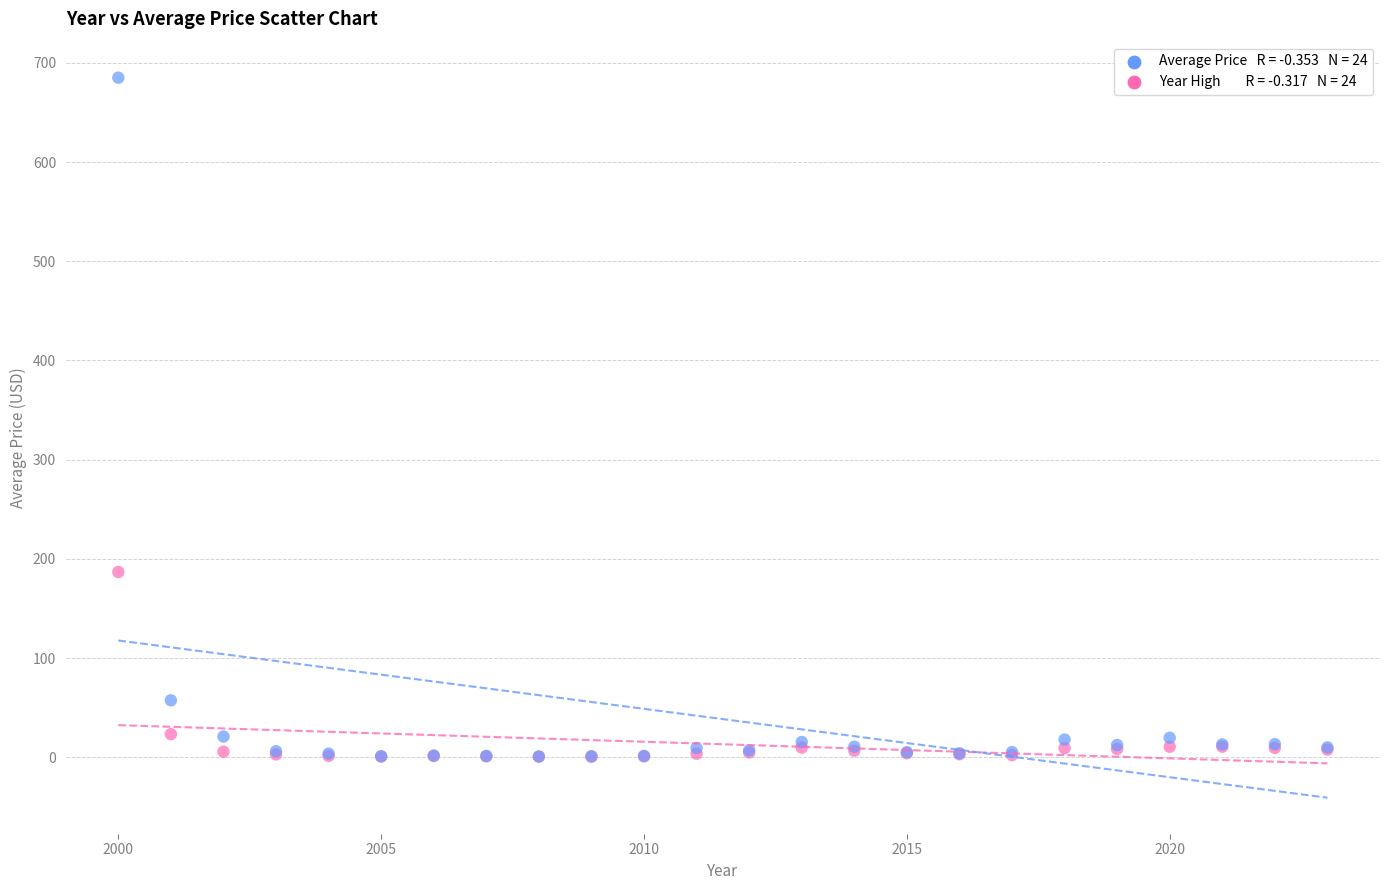

Across all series, what Y value is closest to 342?

186.8